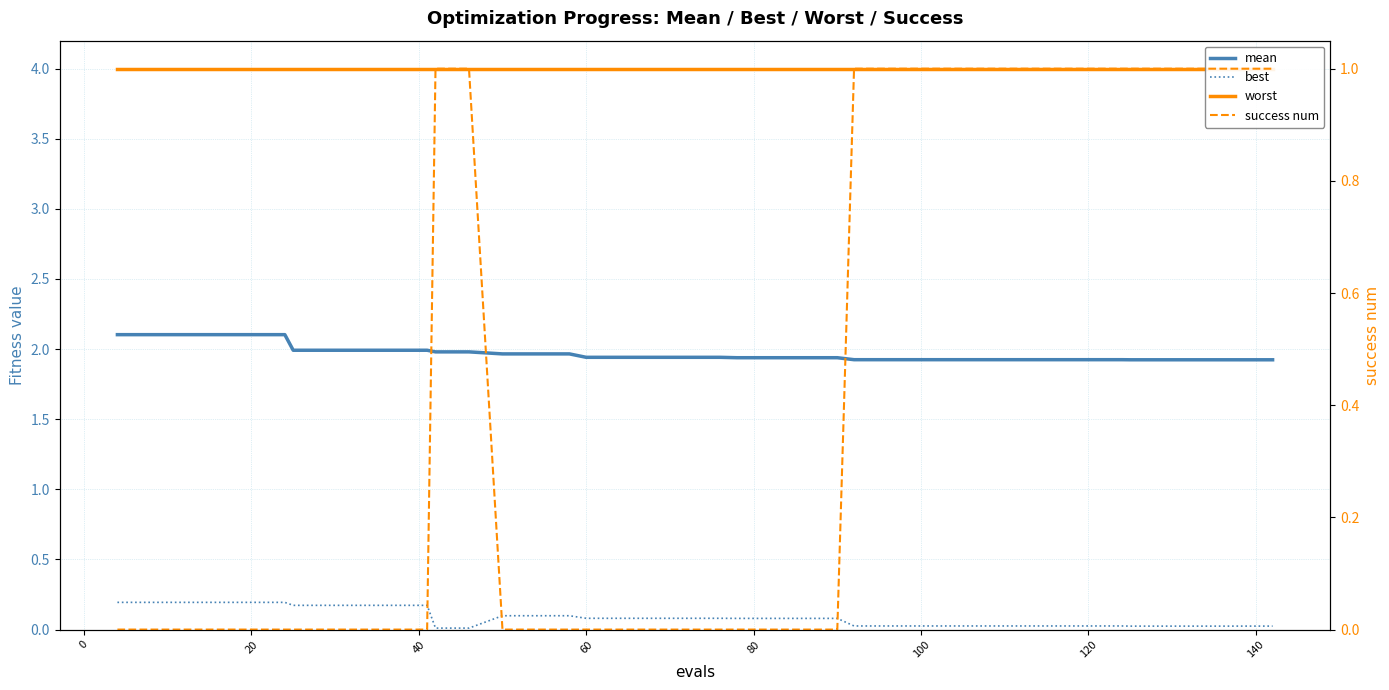

The worst series shows 4.0 at 100. True or false?

True